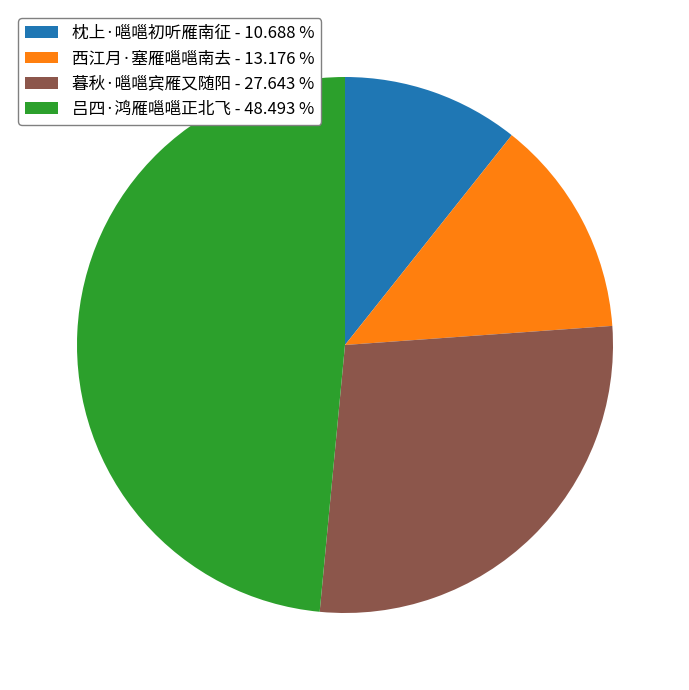

Is it true that 西江月·塞雁嗈嗈南去 is 28% of the pie?

False